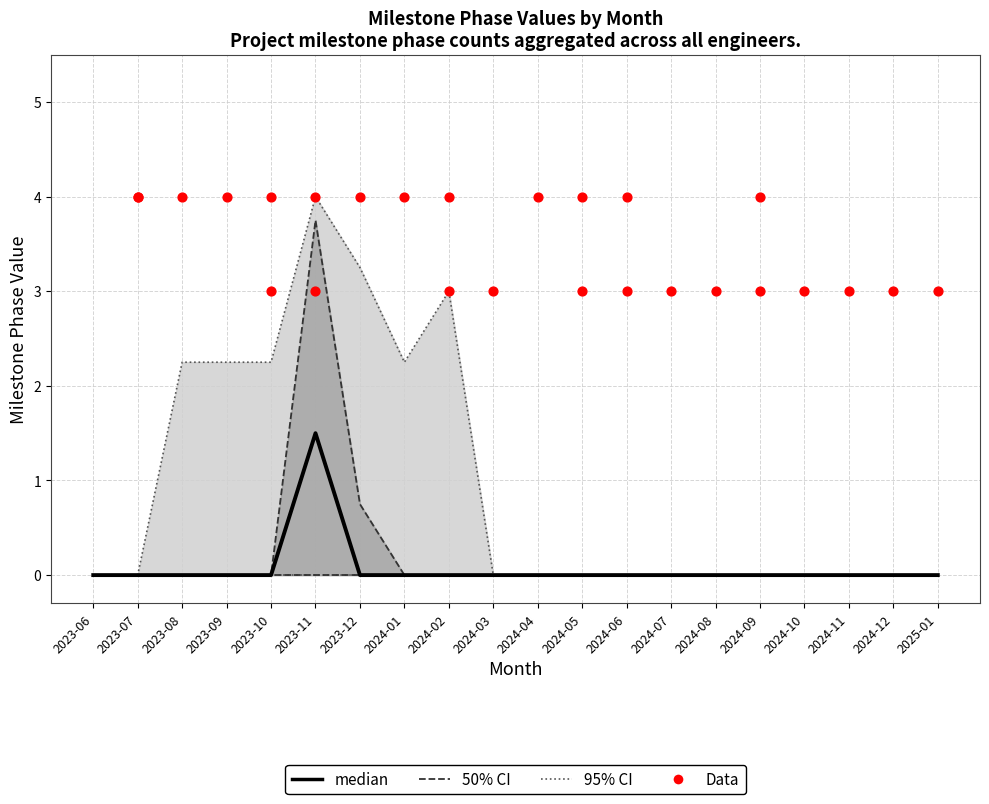

What is the total value across all series at 2024-02?

4